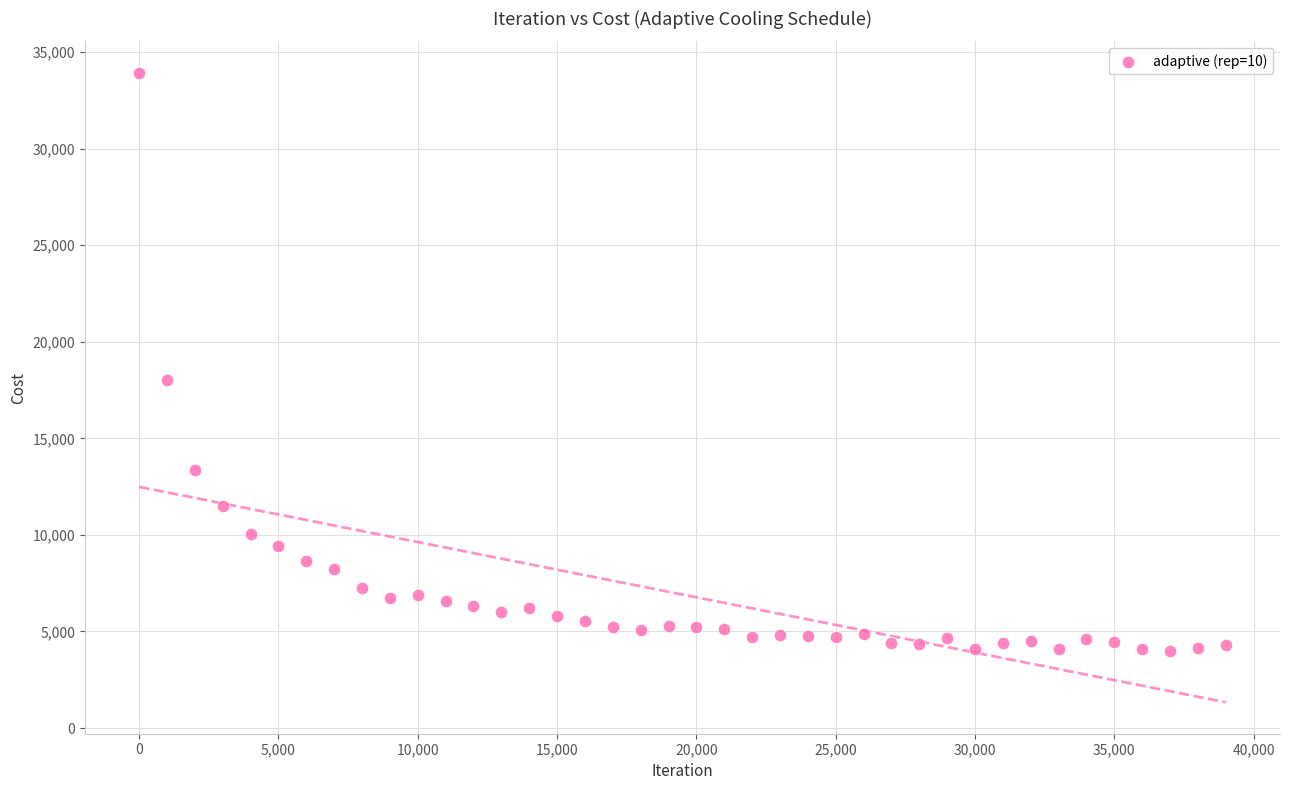

What is the range of Y values (max minus min)?

29936.2